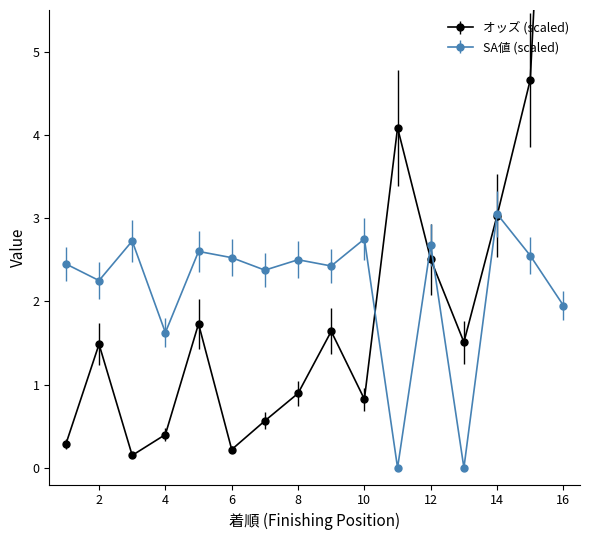

What is the value of the SA値 point at the 9th from the left?

2.4